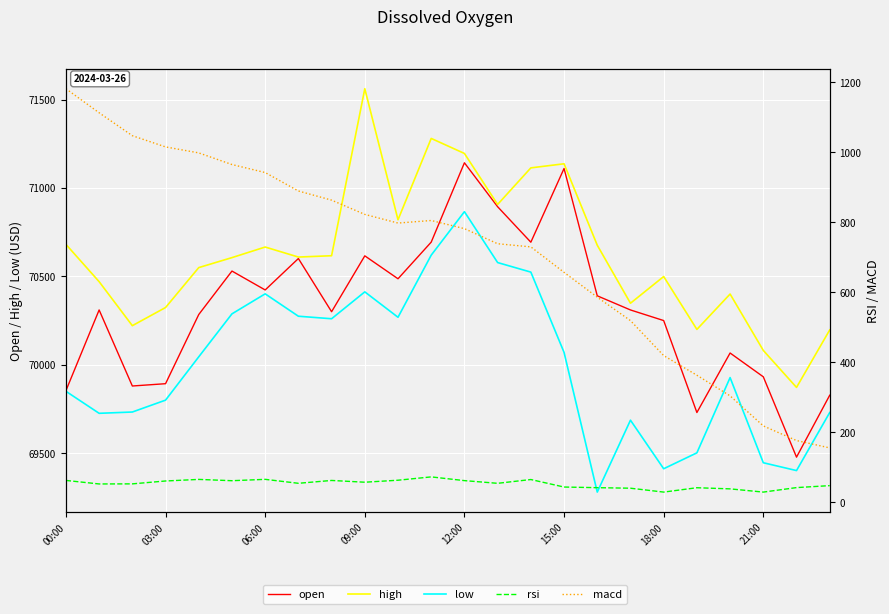

What is the difference between the highest and lowest values at 12:00?

71133.0